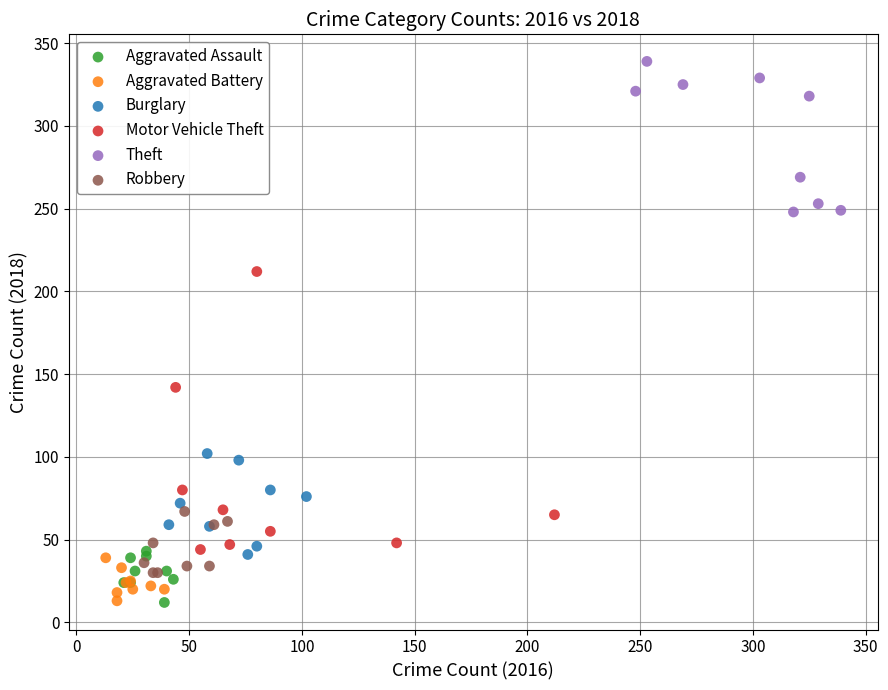

Which series has the widest spread of Y values?

Motor Vehicle Theft